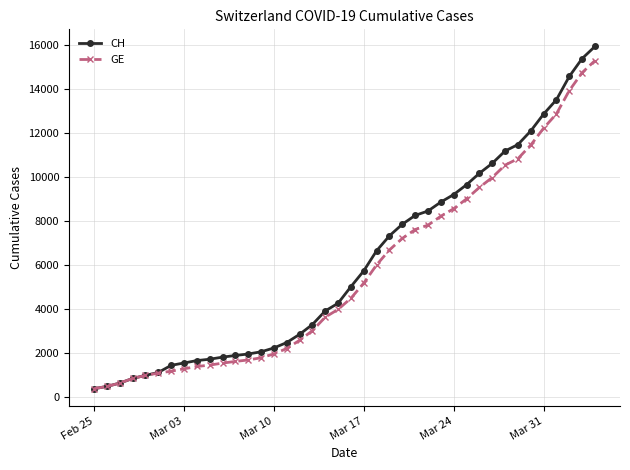

What is the minimum value shown in the chart?

375